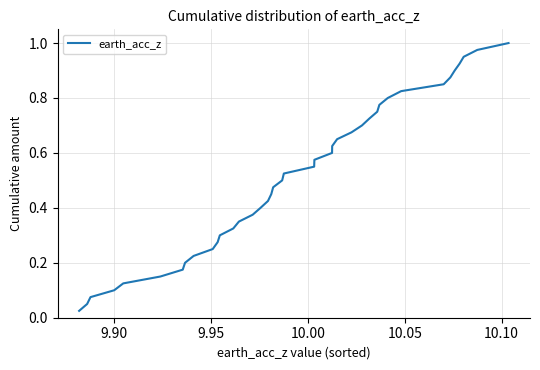

What is the average value?

0.5